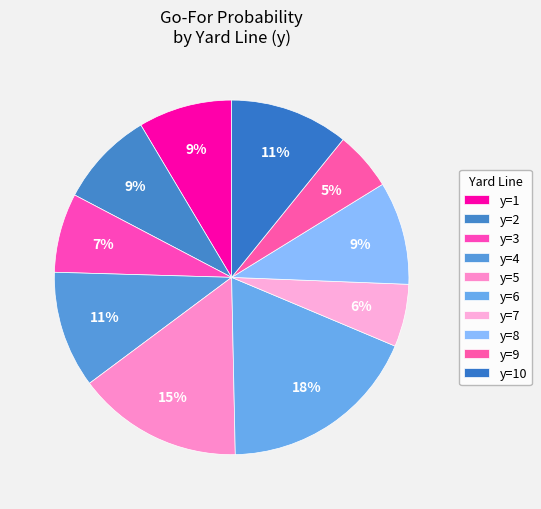

How many segments does this pie chart have?

10